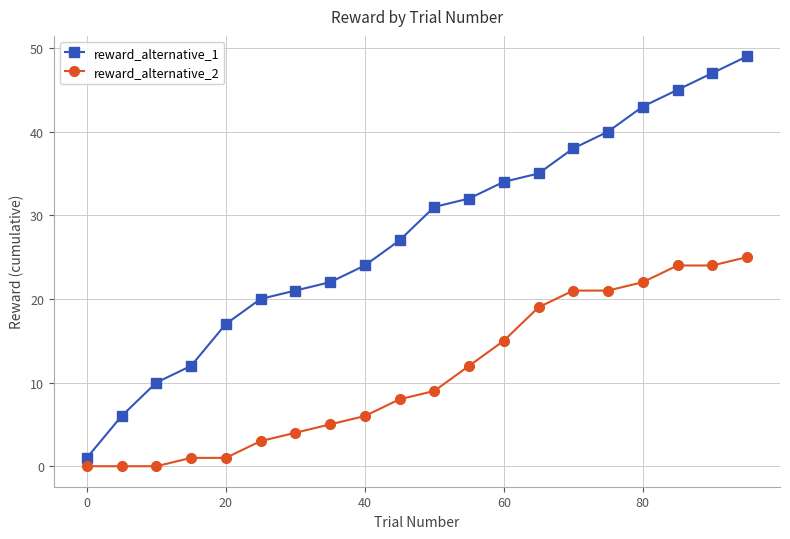

How many lines are shown in the chart?

2